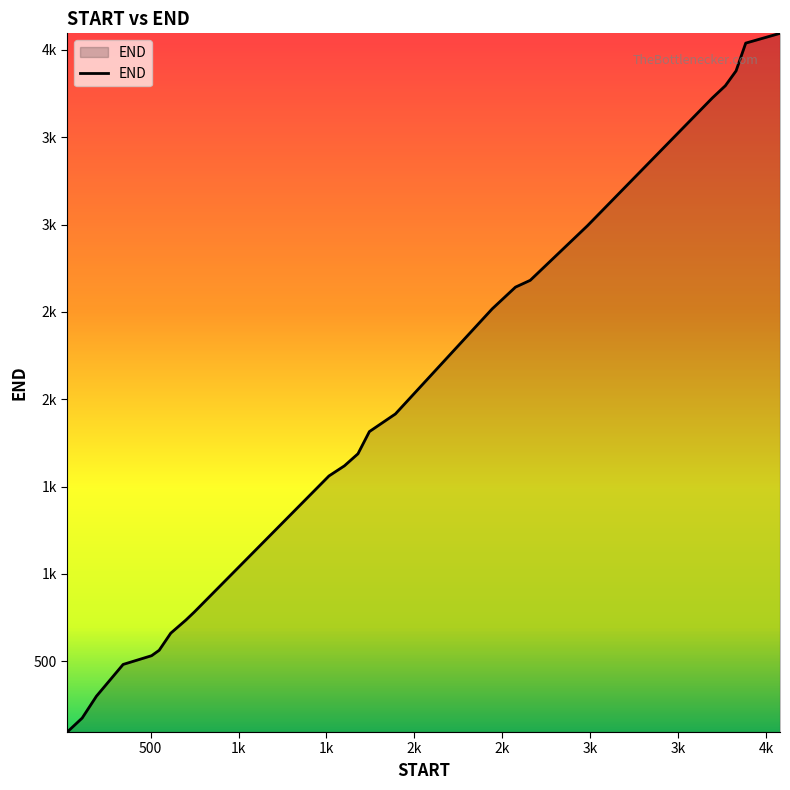

Does the chart have visible grid lines?

No